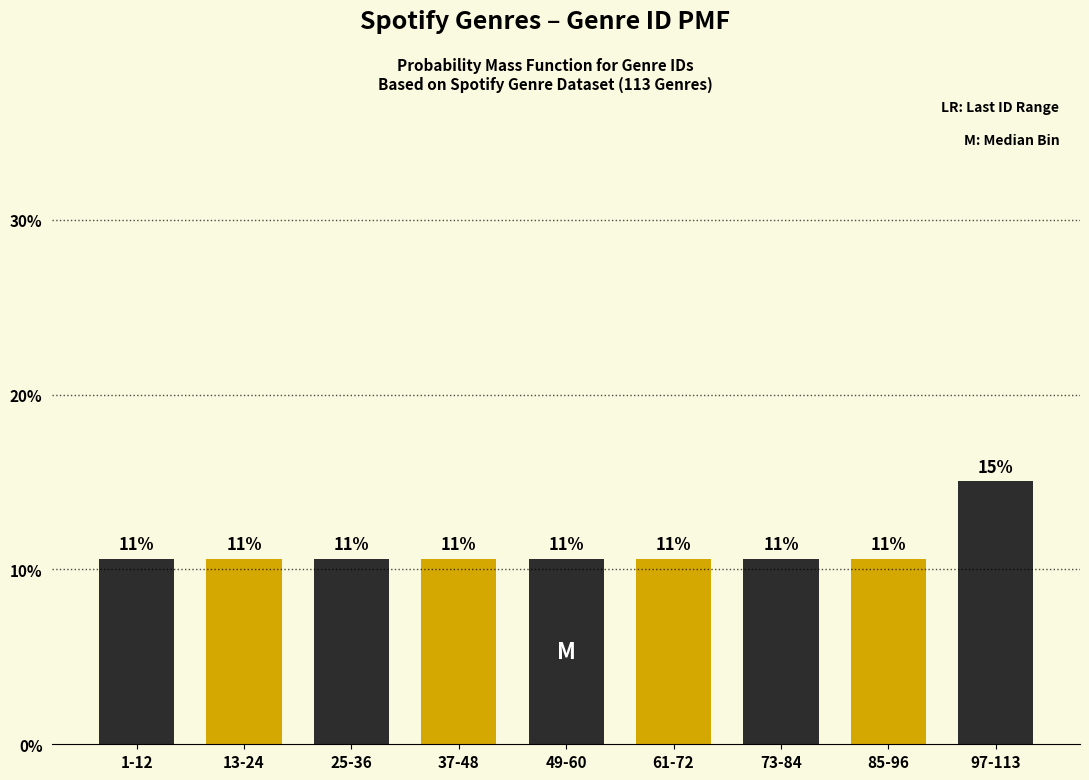

Does the chart contain any negative values?

No